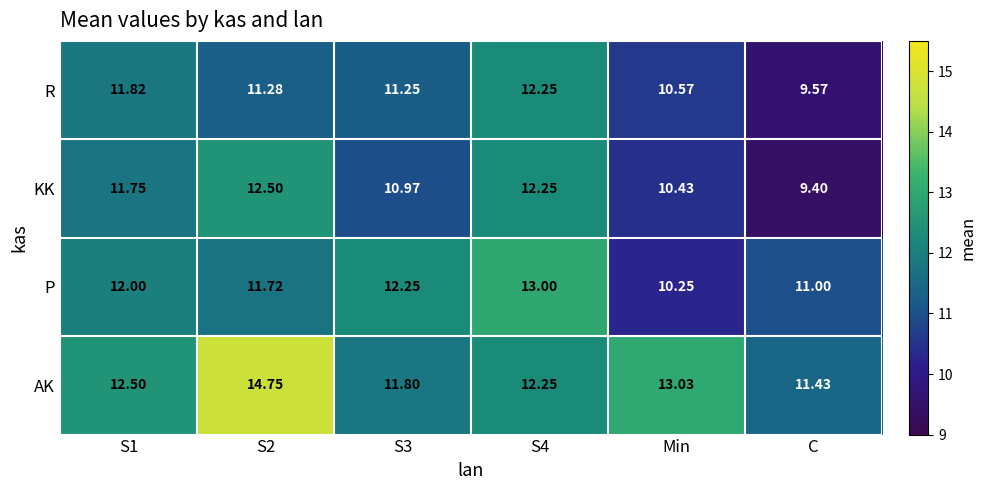

List the series in order of their peak value, highest first.

AK, P, KK, R